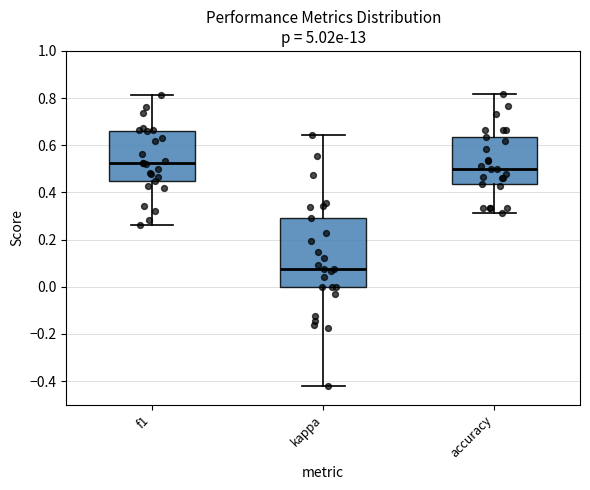

Where does the lower whisker of the box for f1 end on the y-axis? The values are not printed on the chart, so give them approximately, as read against the axis.

0.26